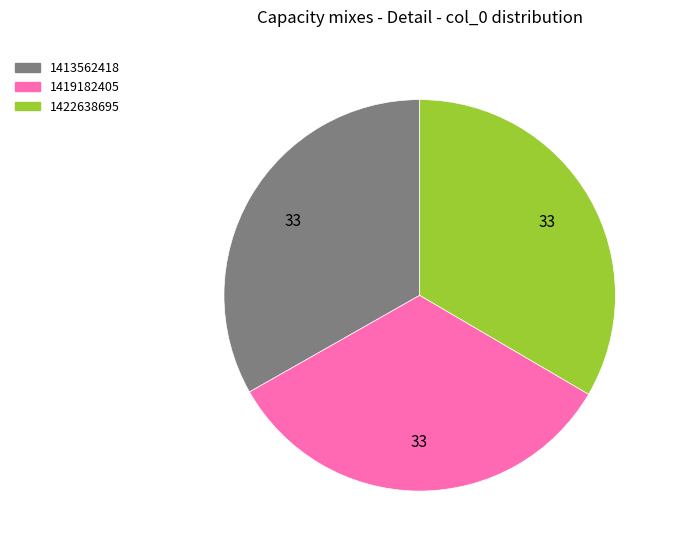

What is the ratio of the value at 1419182405 to the value at 1422638695?

1.0